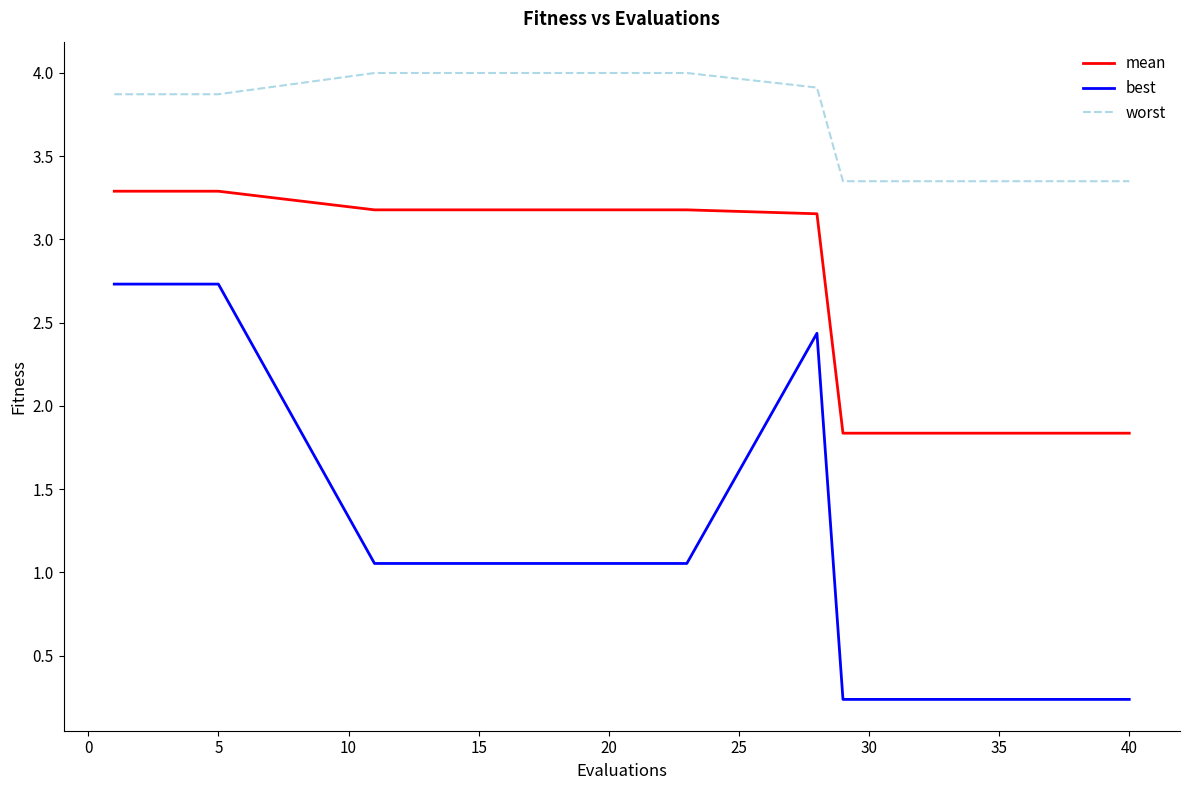

List the series in order of their peak value, highest first.

worst, mean, best